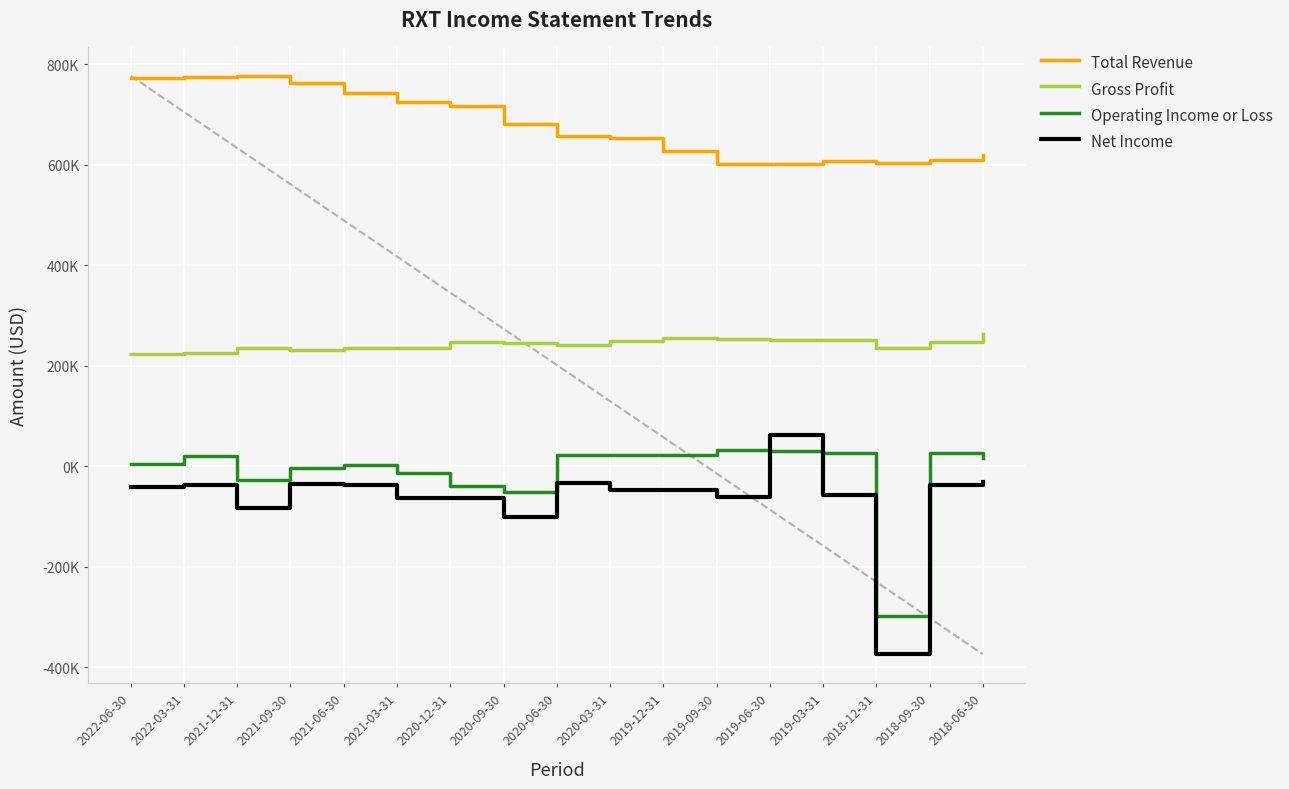

Does the chart display data point markers on the line(s)?

No